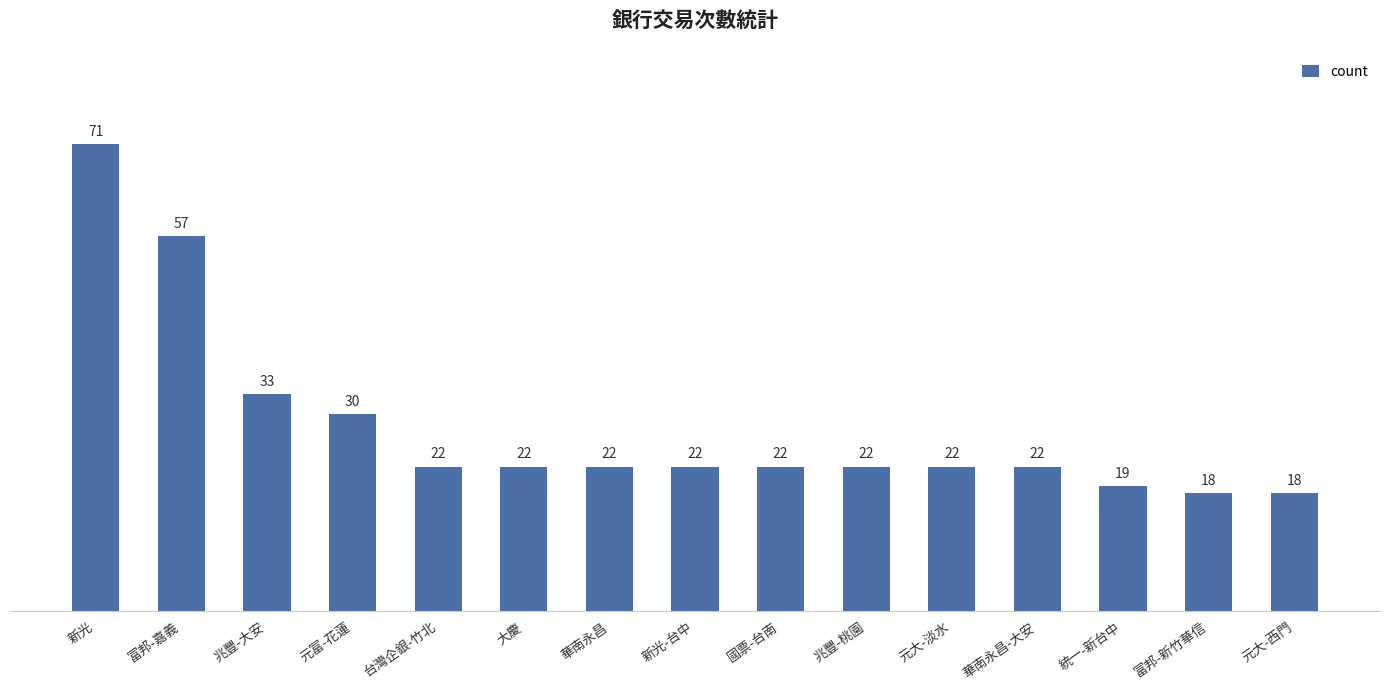

At which label does the data first exceed 22?

新光